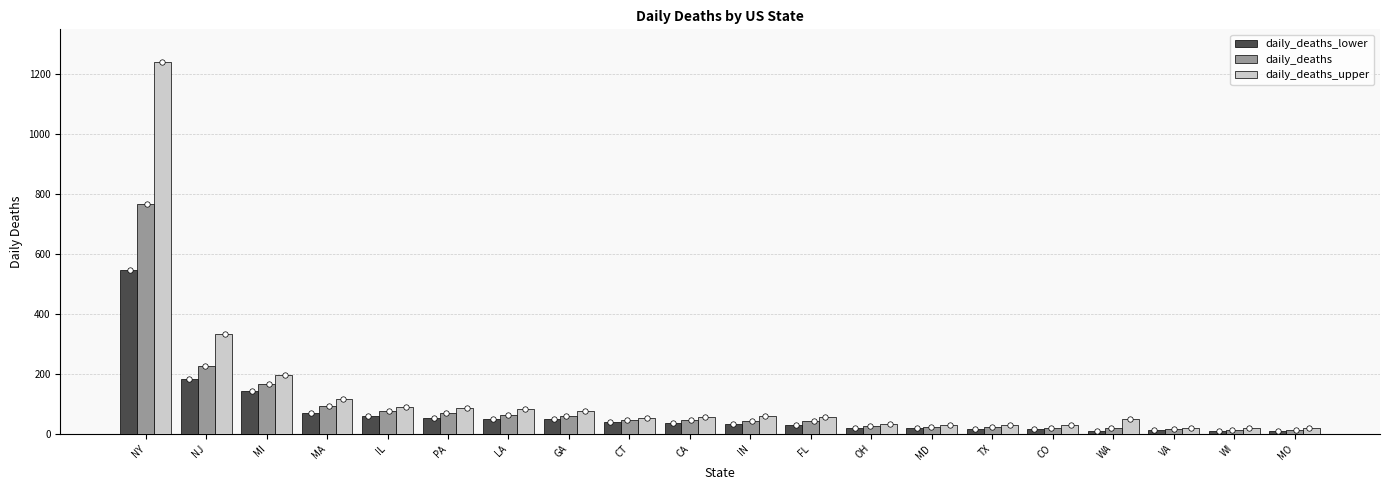

At which category is the sum across all series the highest?

NY